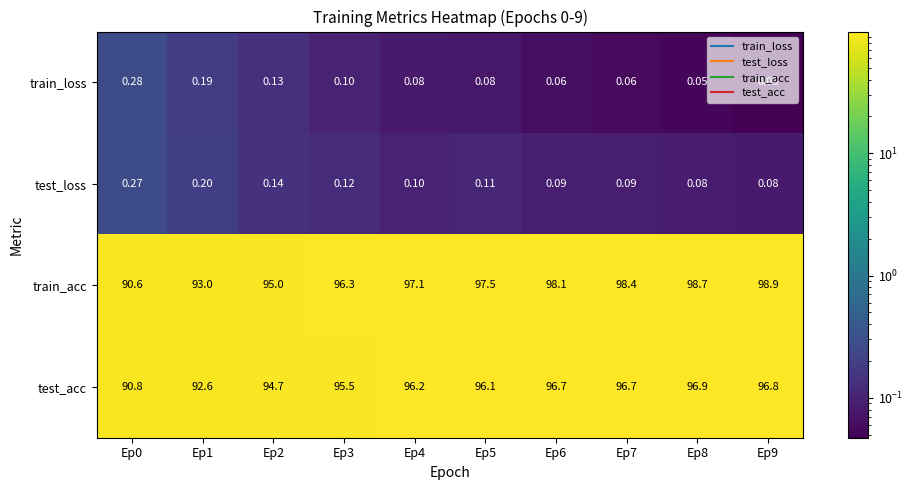

Which series has the largest range (max minus min)?

train_acc